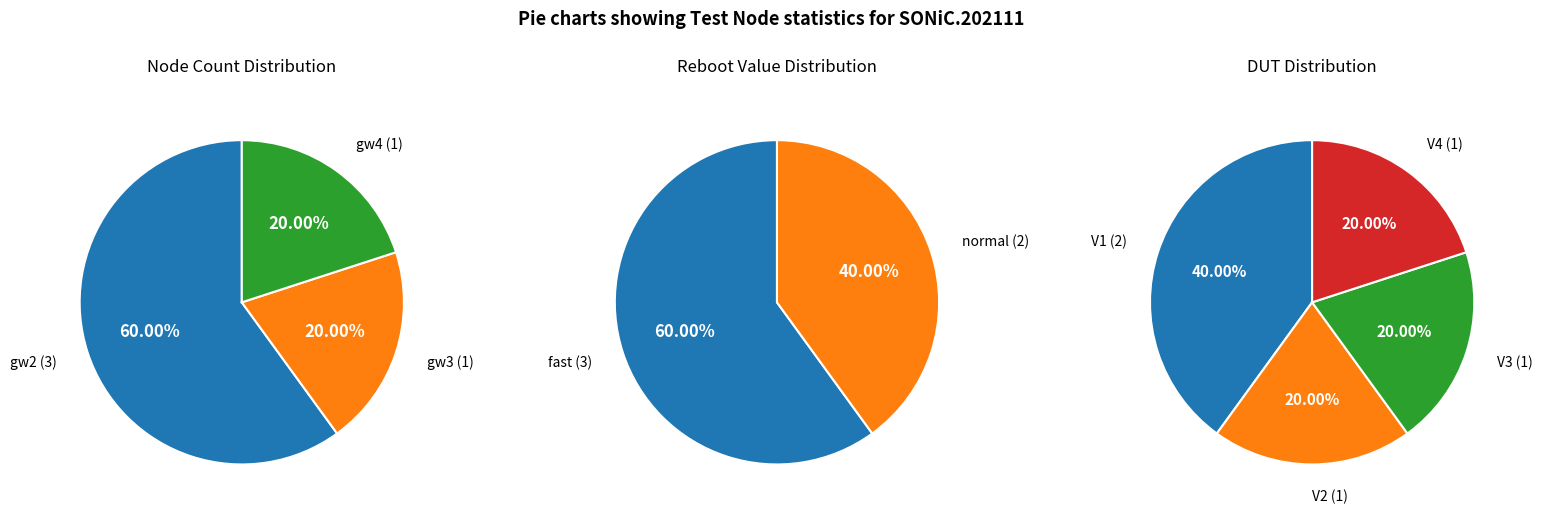

To the nearest percent, what is the average slice percentage?

33%